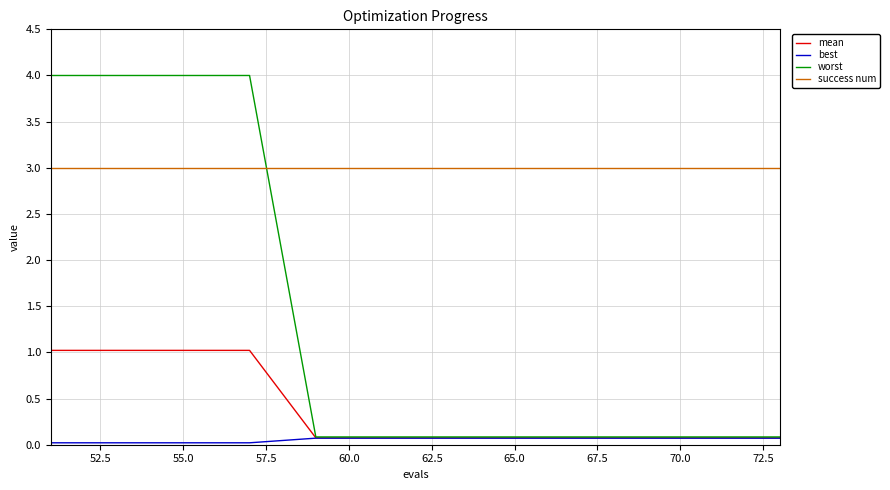

What is the minimum value for success num?

3.0